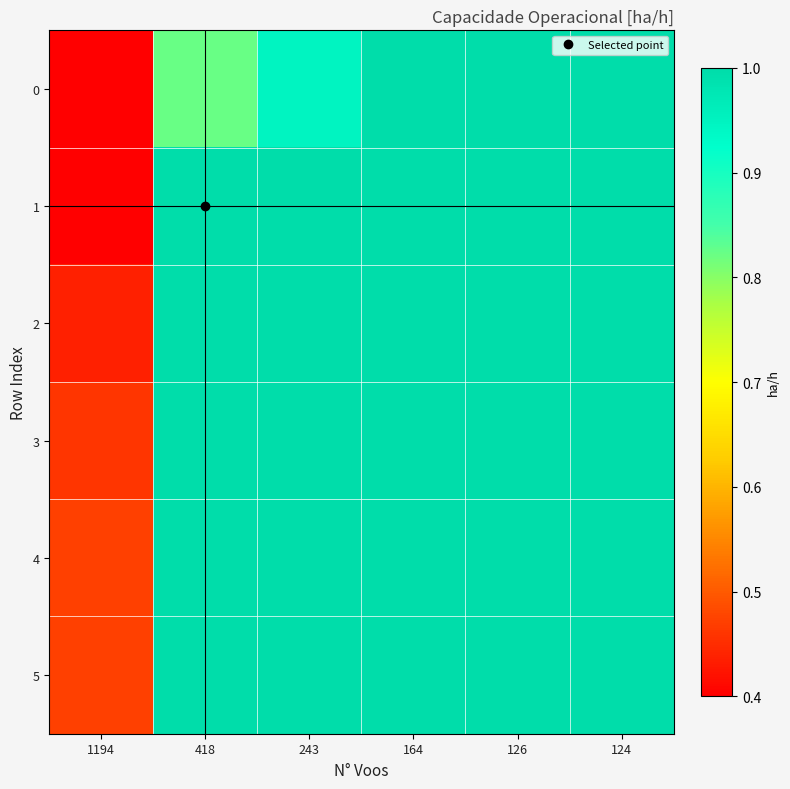

What is the spread (max minus min) of values at 418?

0.4